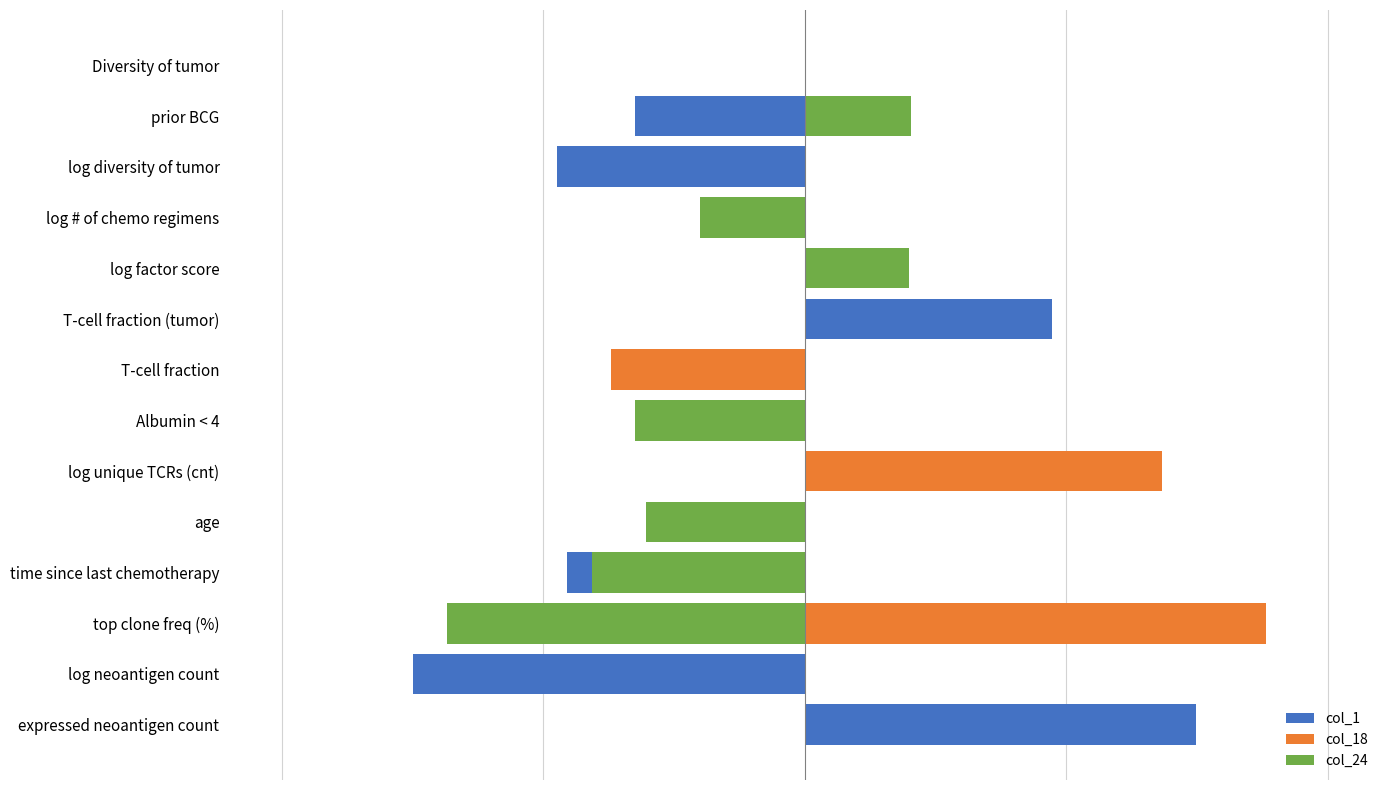

Count the number of data series in this chart.

3